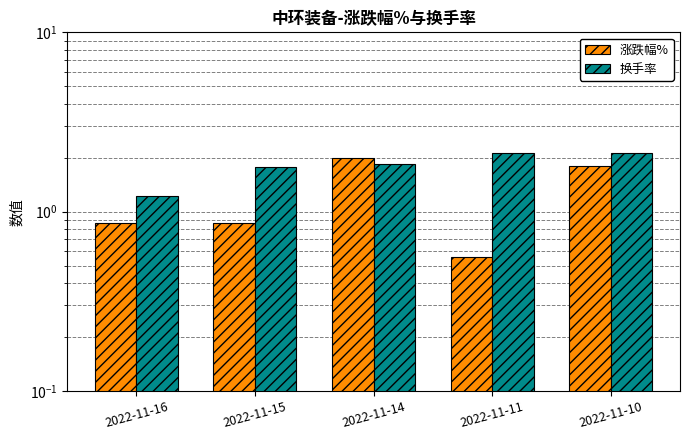

What is the sum of the 涨跌幅% values at 2022-11-11 and 2022-11-16?

1.4